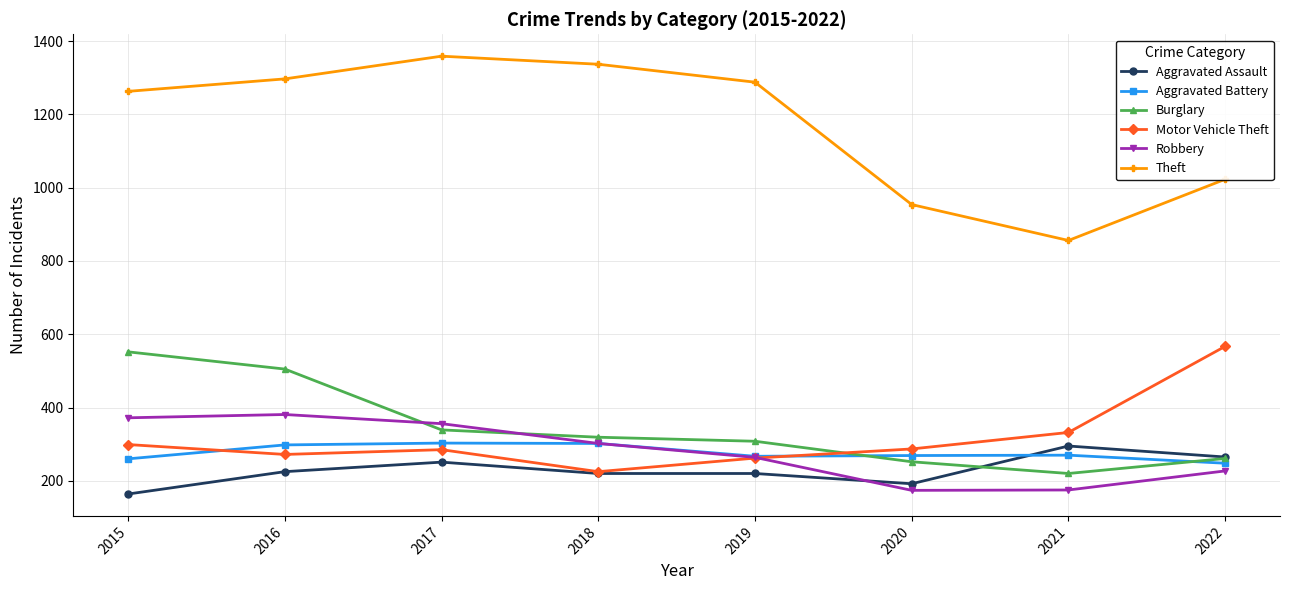

Which series has the largest total across all categories?

Theft